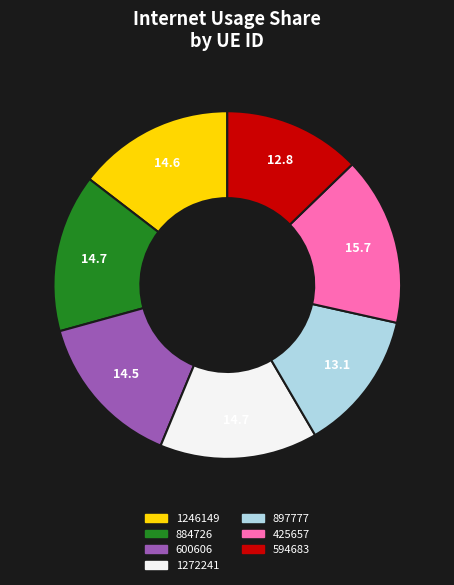

Is 594683 the majority of the pie?

No